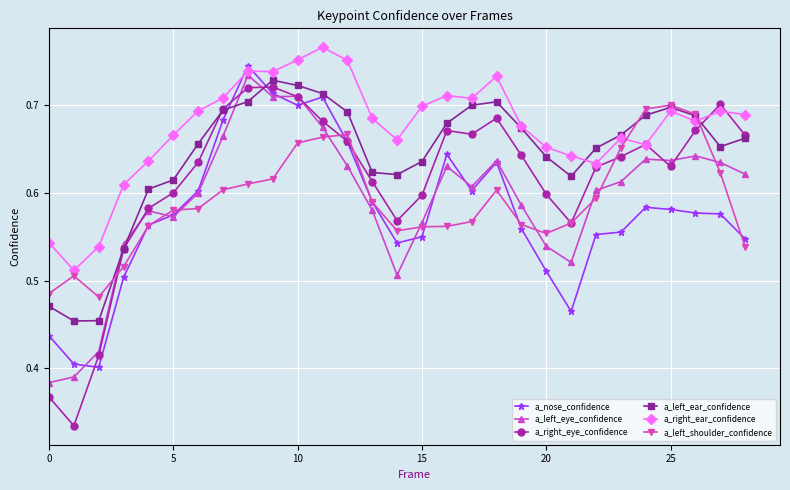

Which series has the largest total across all categories?

a_right_ear_confidence